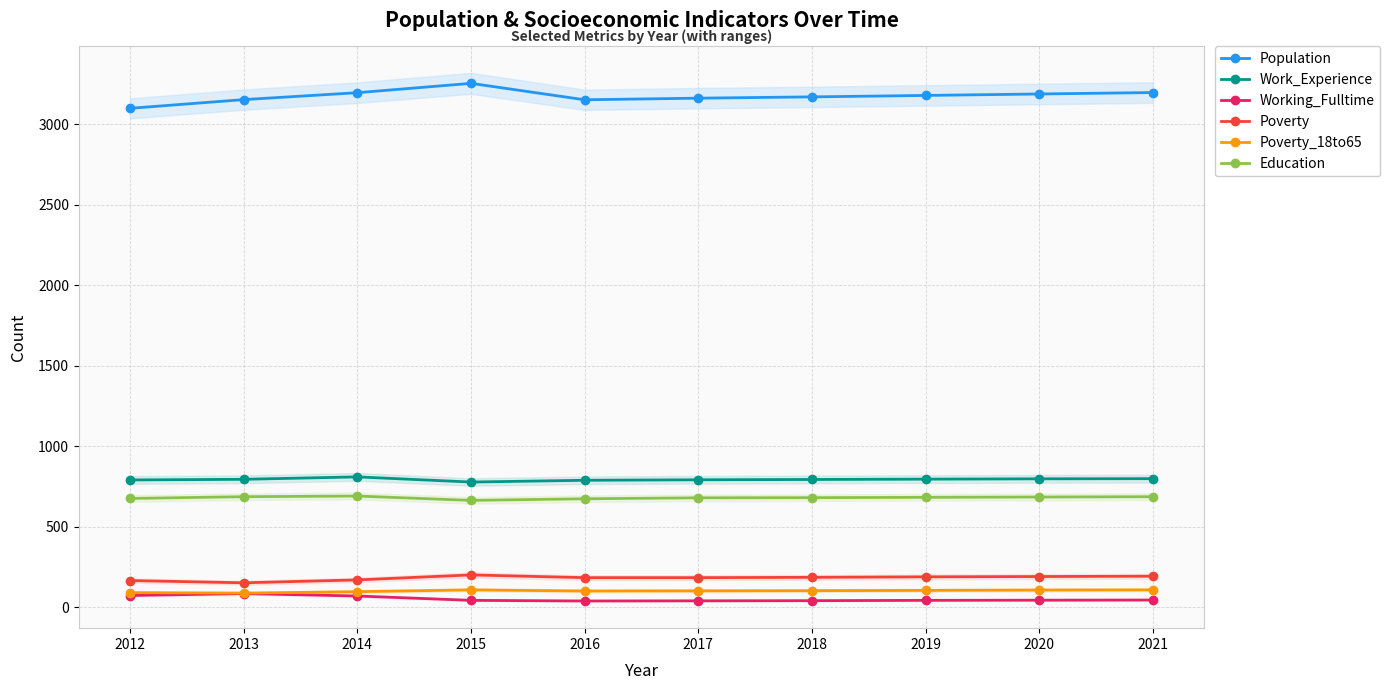

At 2017, list the series in order from largest to smallest.

Population, Work_Experience, Education, Poverty, Poverty_18to65, Working_Fulltime